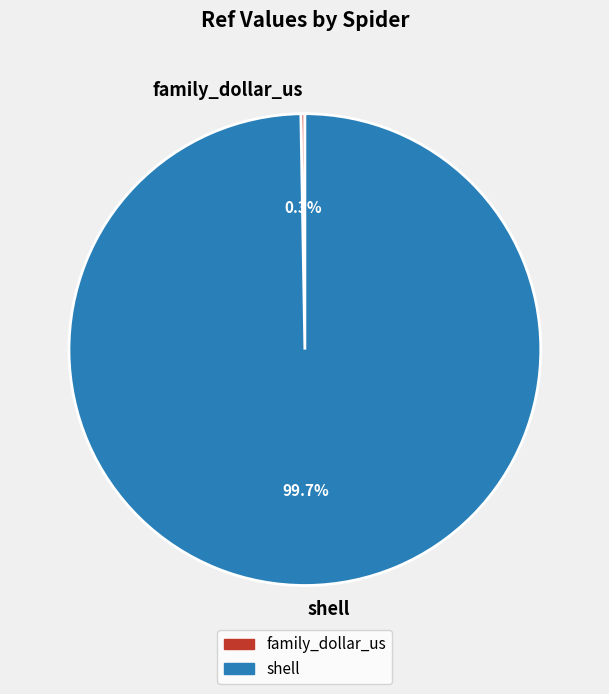

To the nearest percent, what is the average slice percentage?

50%